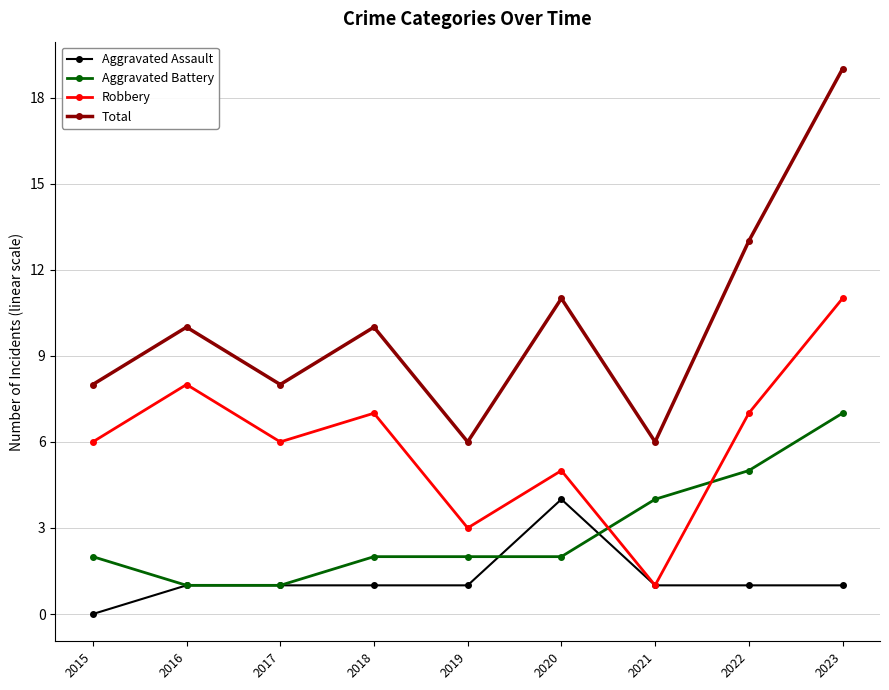

At which category is the sum across all series the highest?

2023